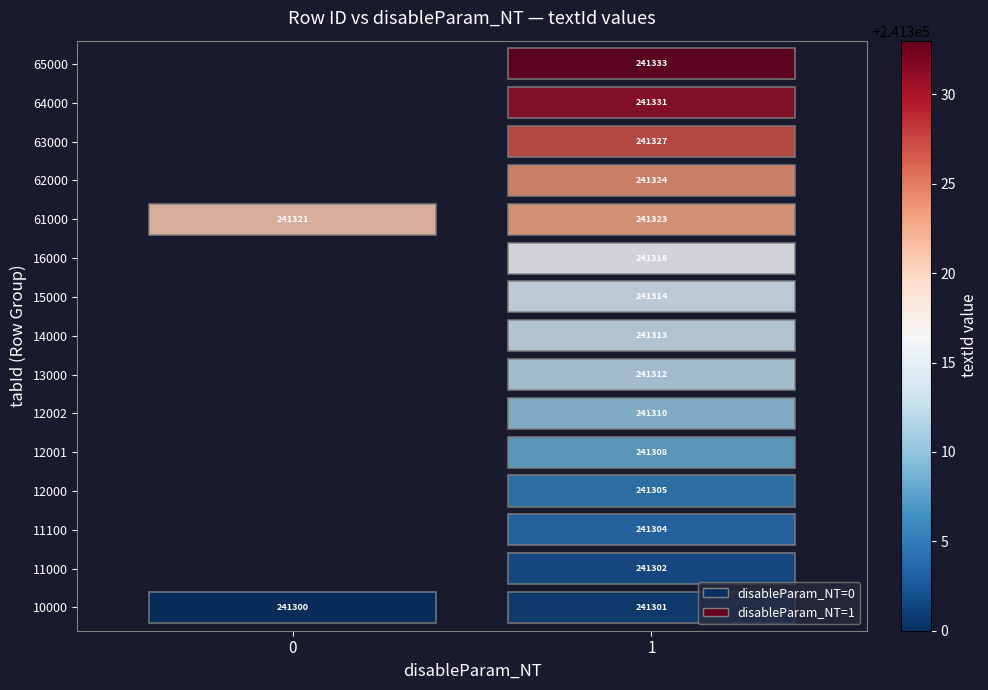

Rank the categories by 65000 value from highest to lowest.

1, 0